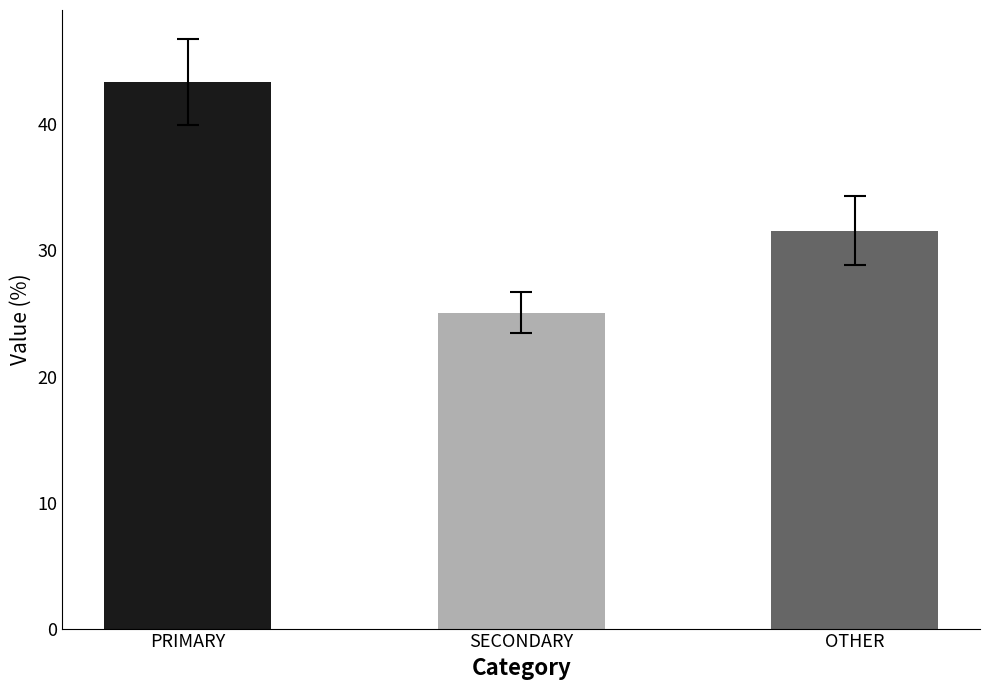

Which series has the largest range (max minus min)?

PRIMARY